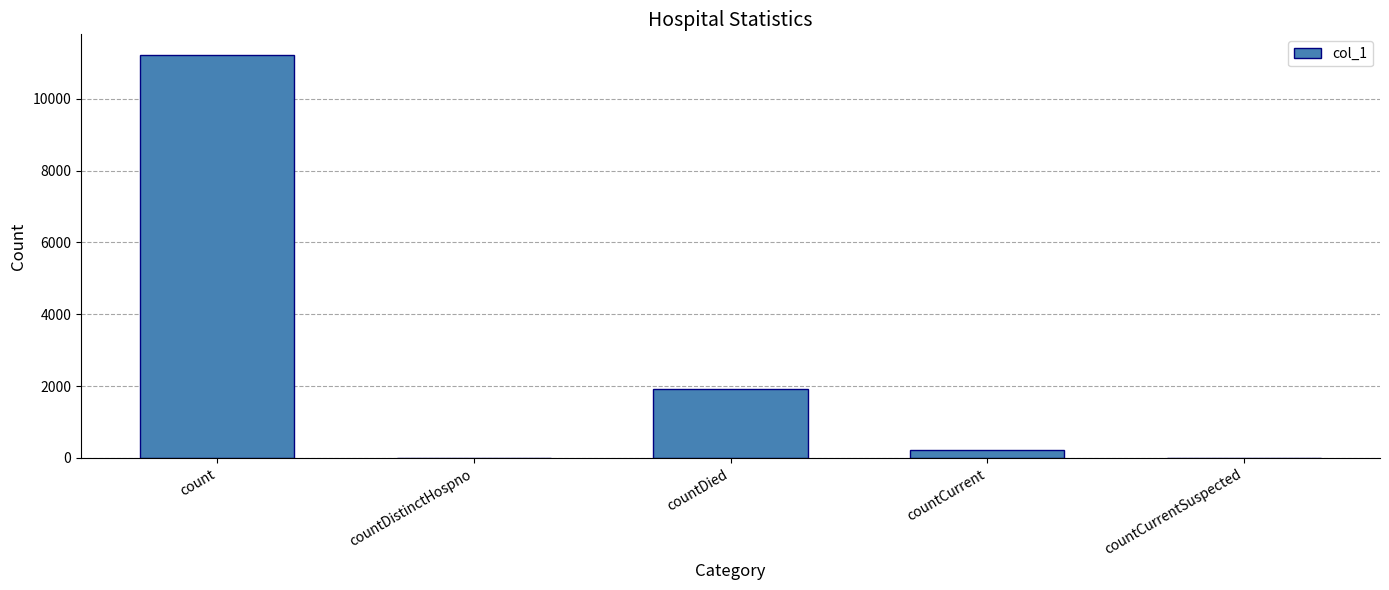

At which label is the value closest to 5617?

countDied